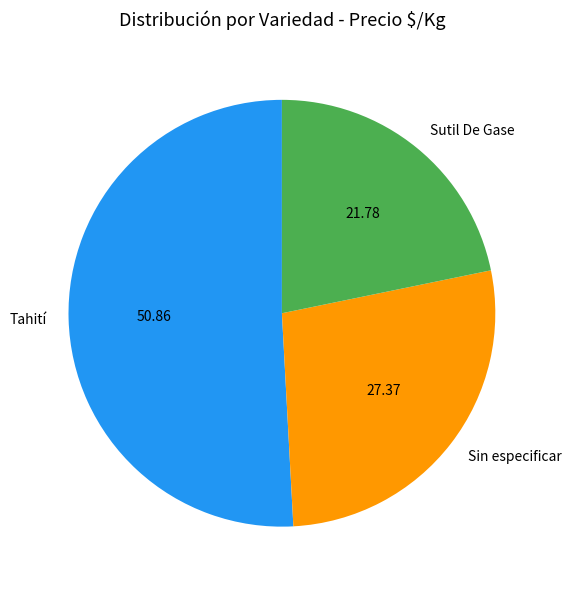

Do Sutil De Gase and Sin especificar together represent more than half of the pie?

No